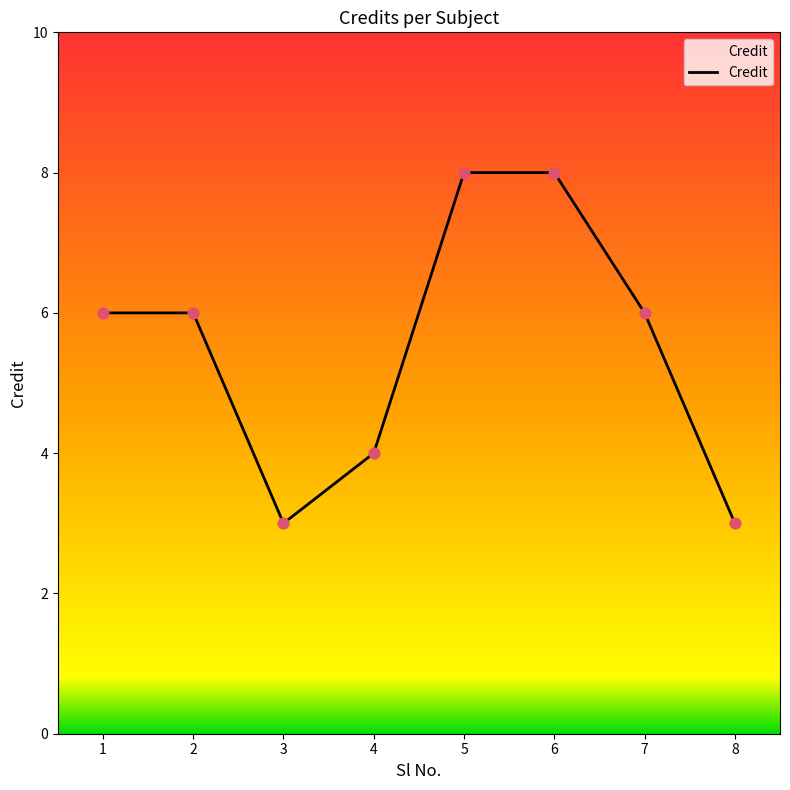

What is the ratio of the value at 4 to the value at 6?

0.5